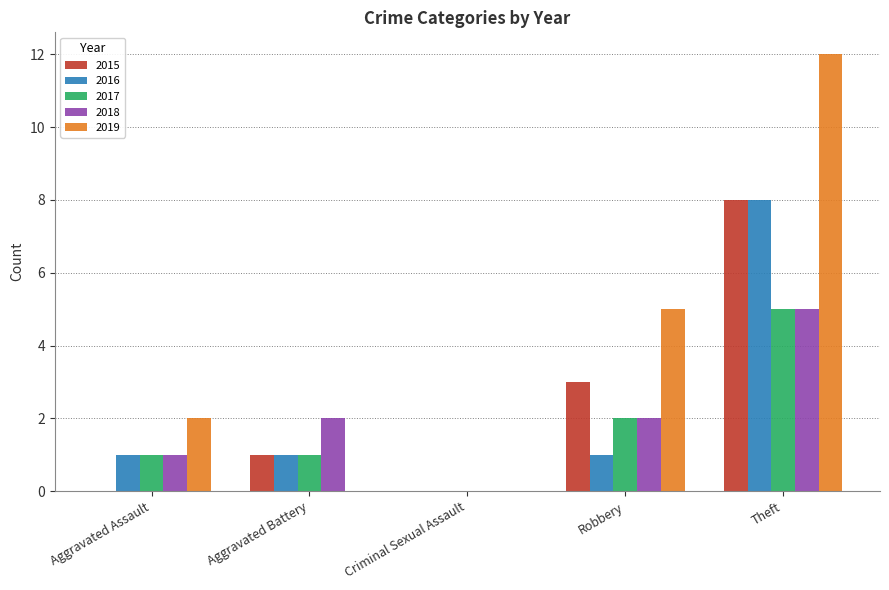

What is the sum of all 2017 values?

9